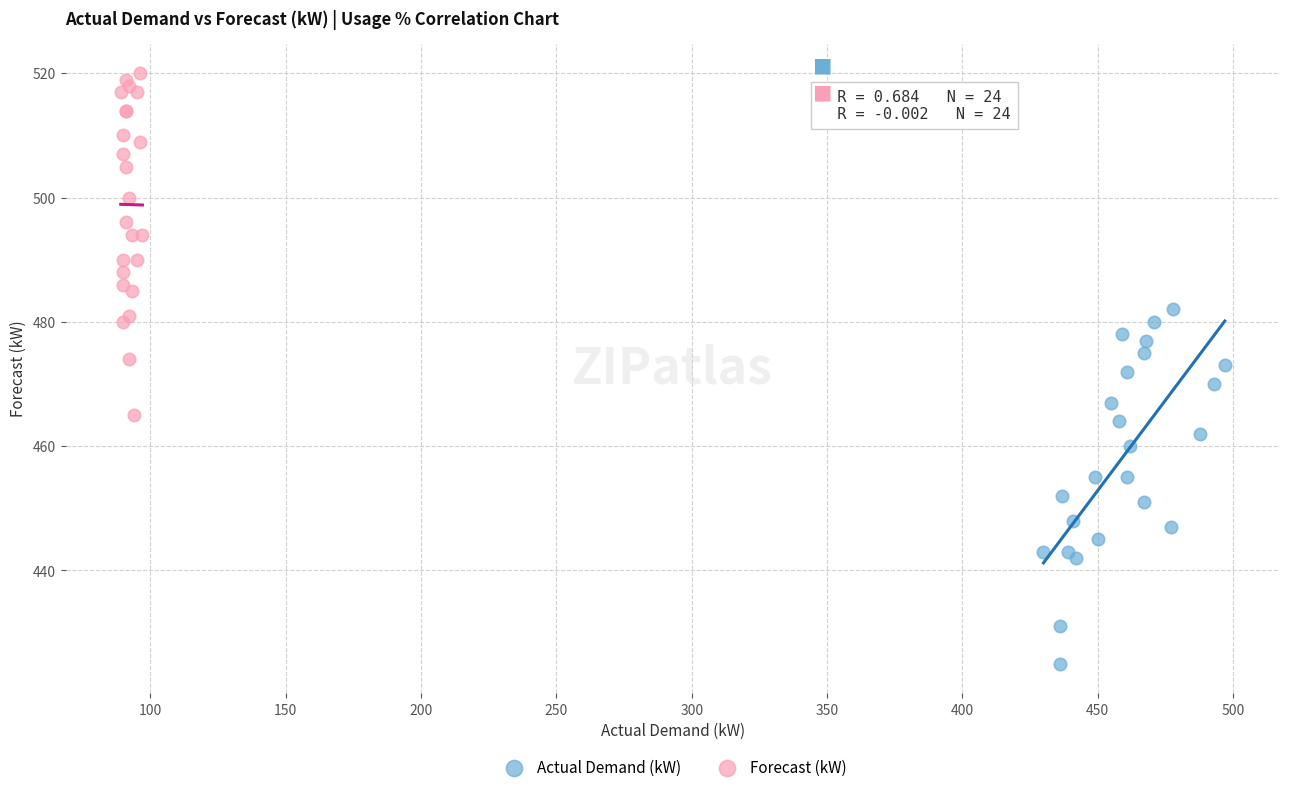

Which series reaches the maximum Y coordinate?

Forecast (kW)